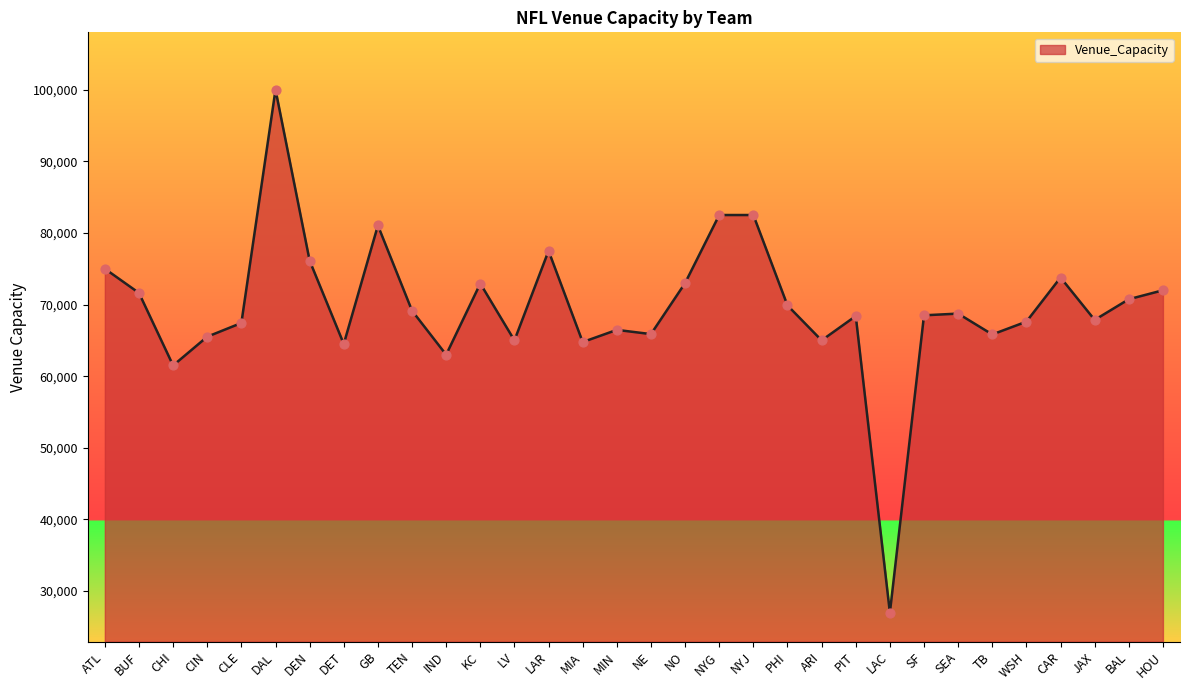

What is the ratio of the value at ARI to the value at BAL?

0.9